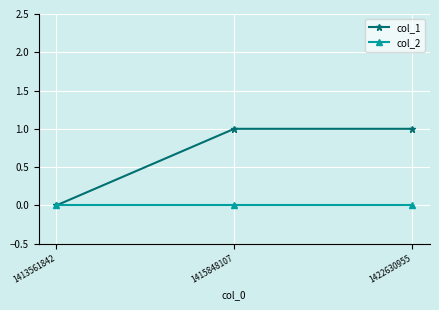

Which series has the largest total across all categories?

col_1